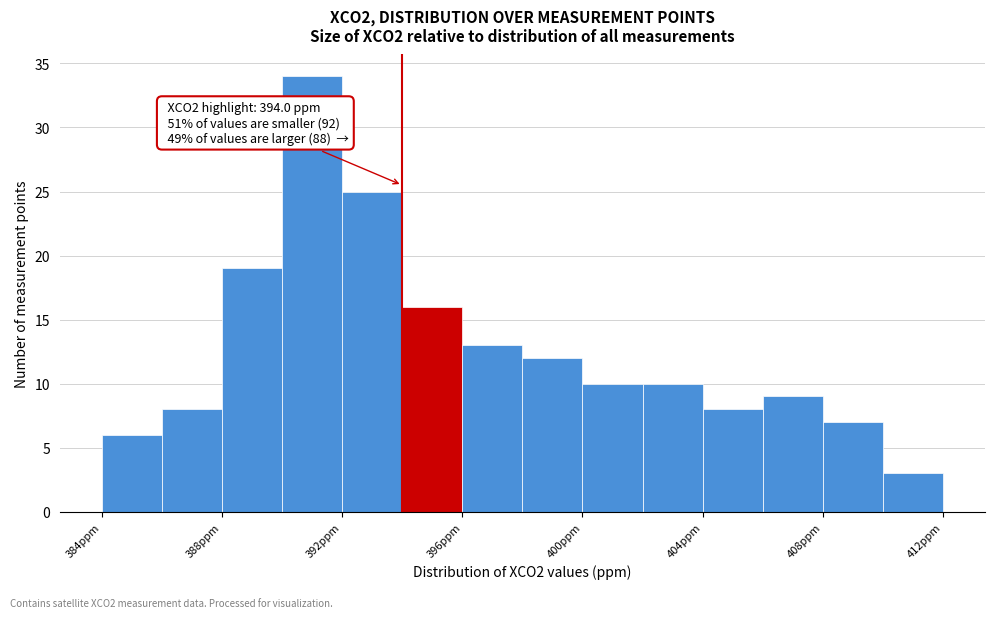

Which range on the x-axis has the tallest bar?

390 to 392